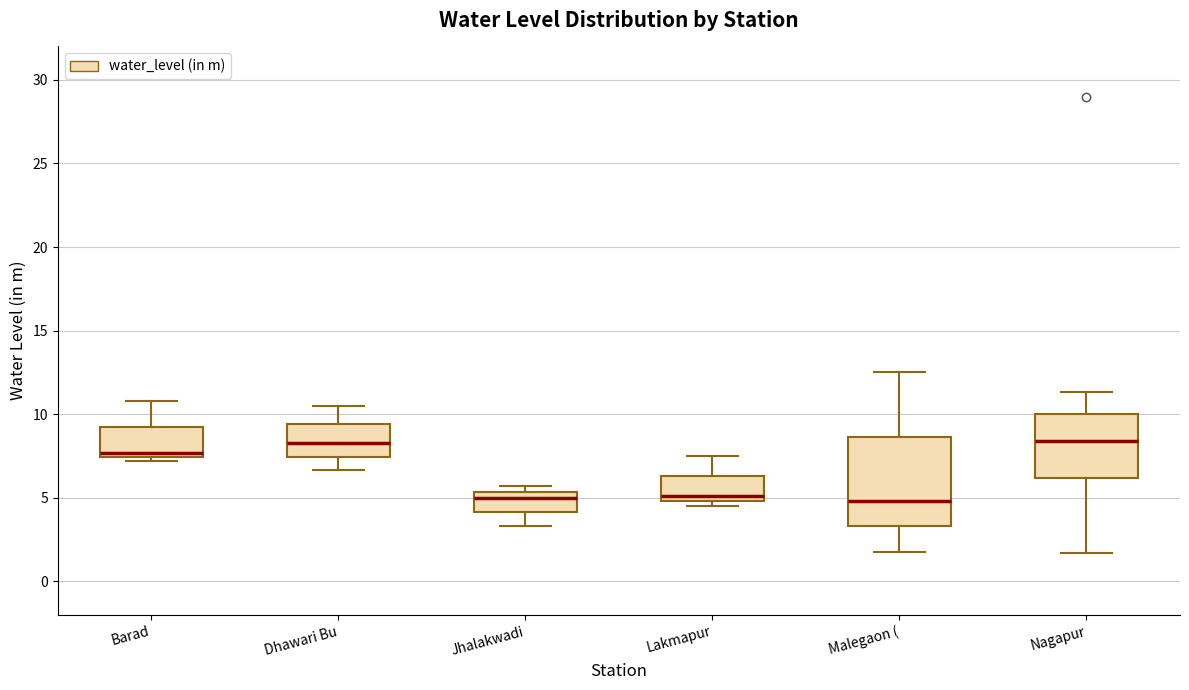

Which box is the tallest, from its lower edge to its upper edge?

Malegaon (